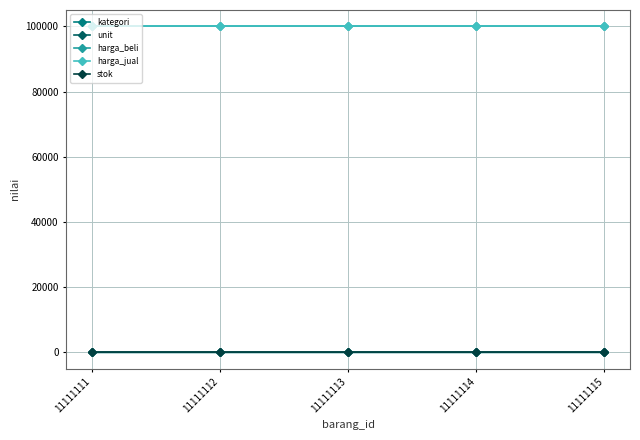

What is the sum of the stok values at 11111115 and 11111111?

20